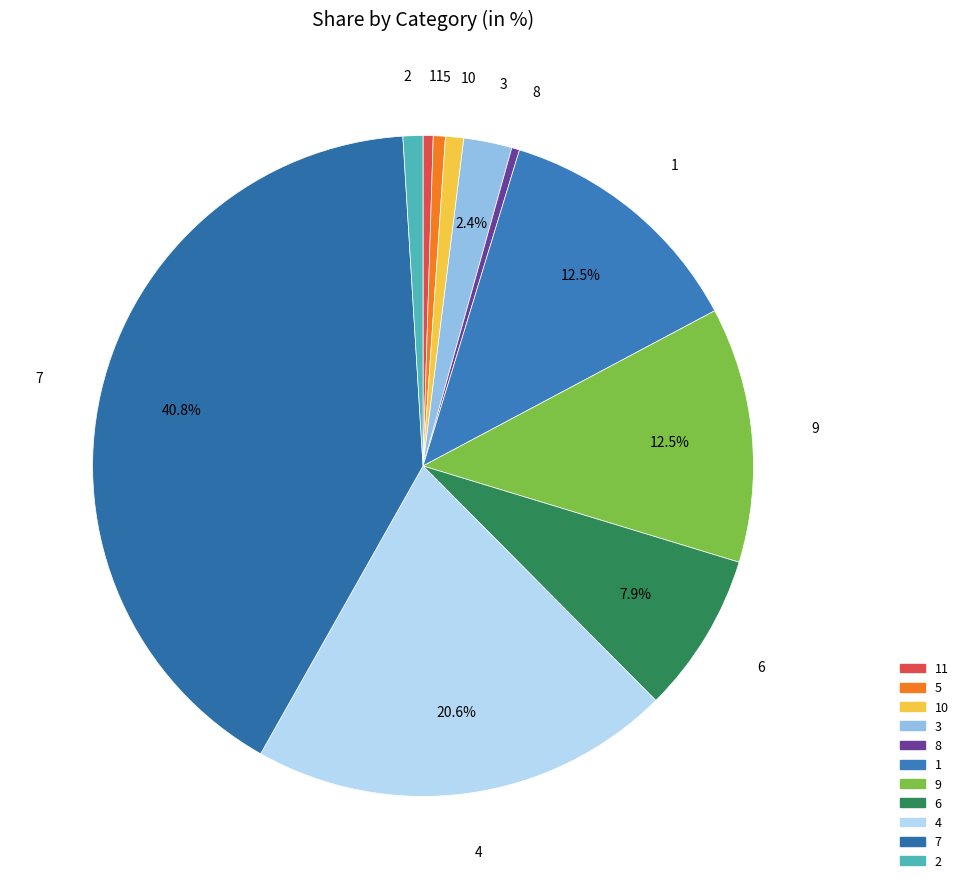

How many slices are in this pie chart?

11